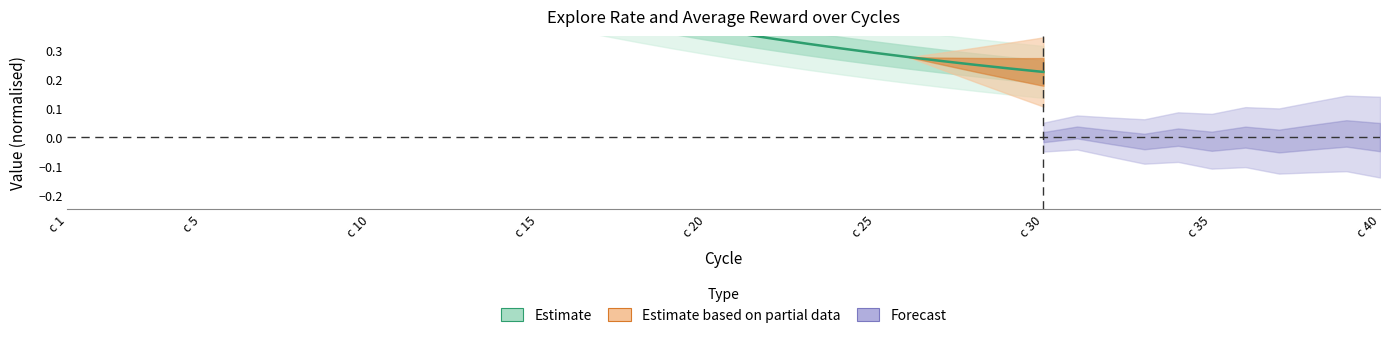

True or false: the data shows 0.6 at 17.

False